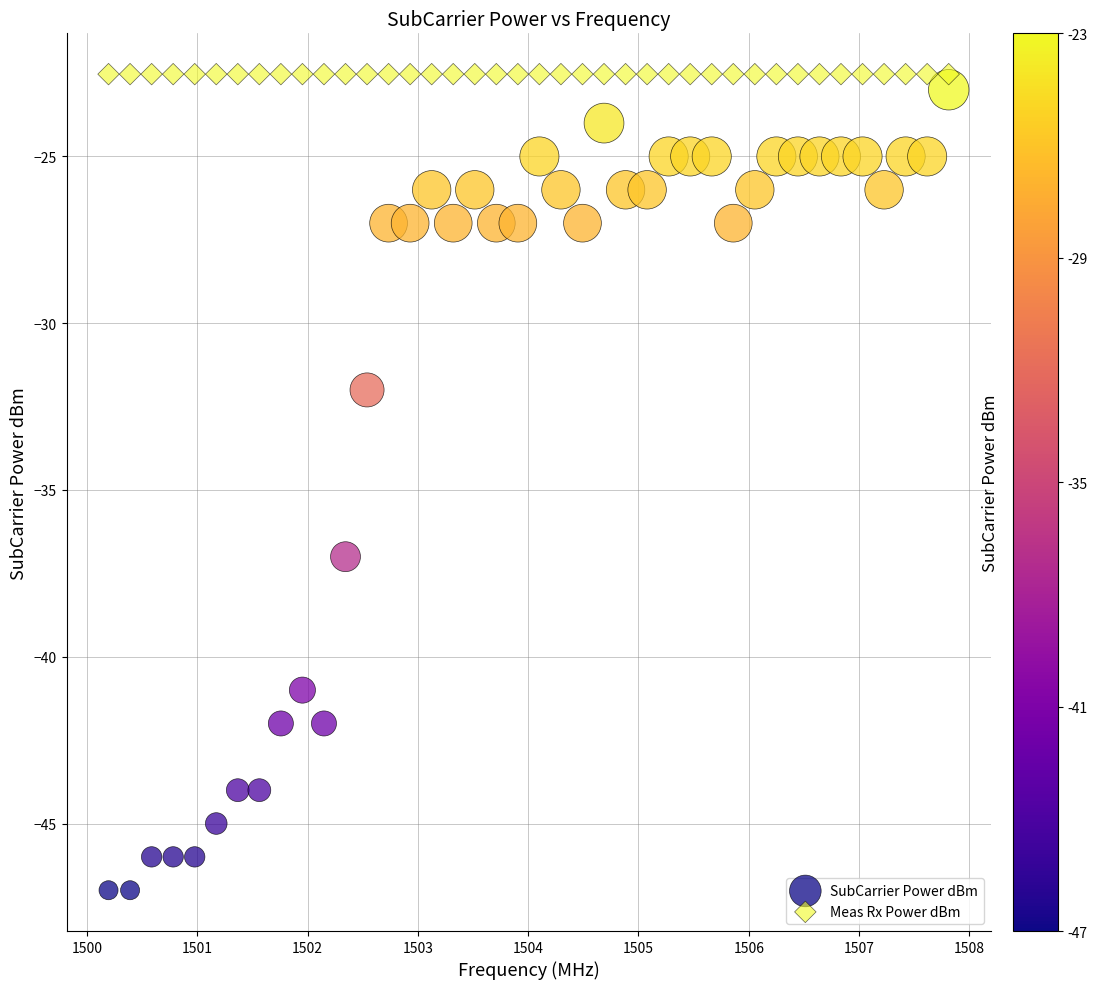

What are all the series names shown in the legend?

SubCarrier Power dBm, Meas Rx Power dBm